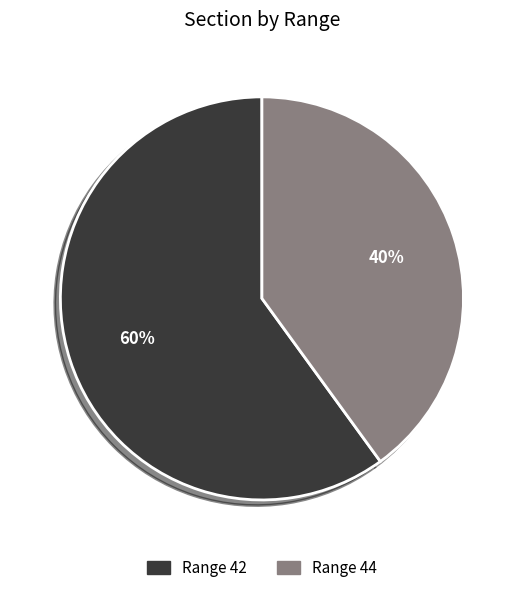

Rank the categories by value from highest to lowest.

Range 42, Range 44